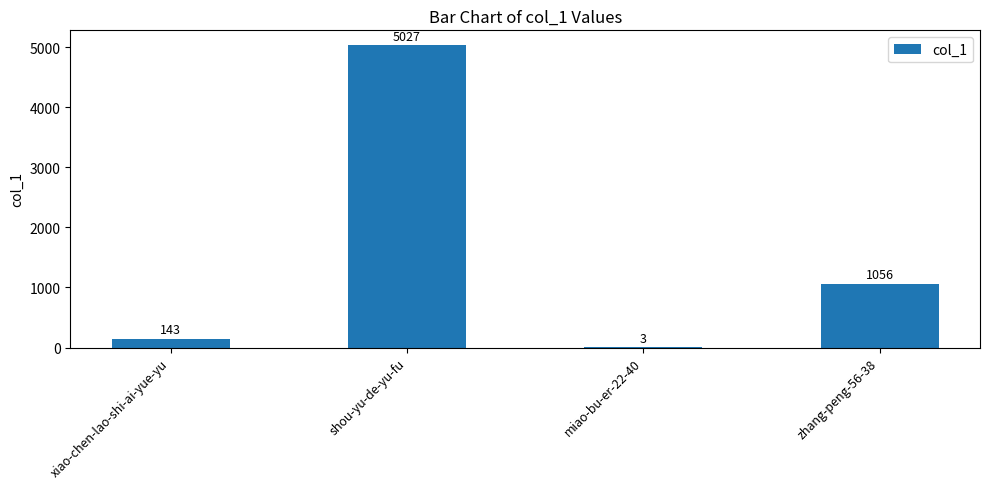

Between zhang-peng-56-38 and xiao-chen-lao-shi-ai-yue-yu, which is larger?

zhang-peng-56-38